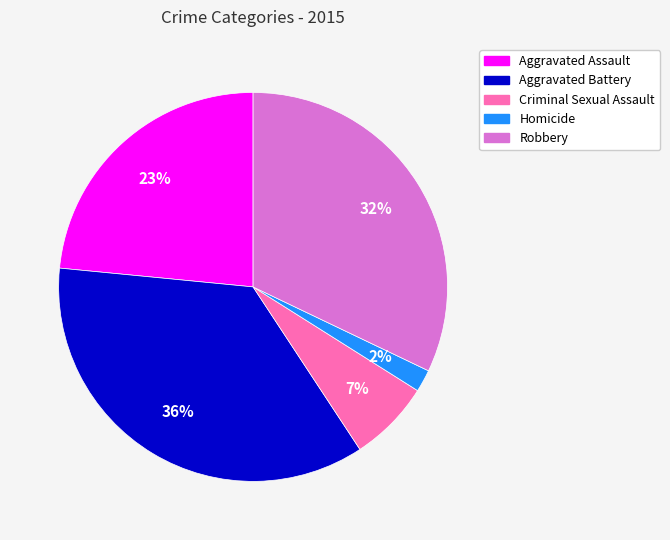

Does Criminal Sexual Assault represent more than half of the total?

No